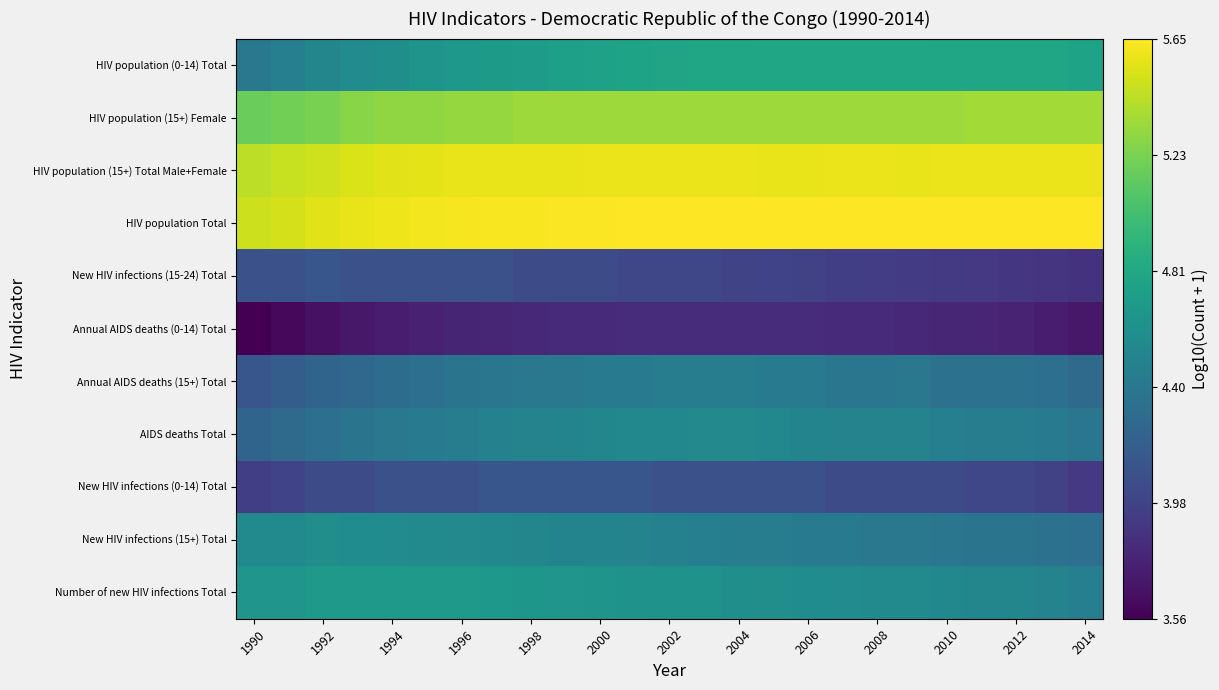

Reading right to left, extract all data points from this chart.

Number of new HIV infections Total: 4.5	4.5	4.5	4.5	4.5	4.6	4.6	4.6	4.6	4.6	4.6	4.6	4.6	4.6	4.6	4.7	4.7	4.7	4.7	4.7	4.7	4.7	4.7	4.7	4.7
New HIV infections (15+) Total: 4.3	4.3	4.4	4.4	4.4	4.4	4.4	4.4	4.4	4.4	4.4	4.5	4.5	4.5	4.5	4.5	4.5	4.5	4.5	4.6	4.6	4.6	4.6	4.6	4.6
New HIV infections (0-14) Total: 3.9	4.0	4.0	4.0	4.0	4.0	4.0	4.0	4.1	4.1	4.1	4.1	4.1	4.1	4.1	4.1	4.1	4.1	4.1	4.1	4.1	4.0	4.0	4.0	3.9
AIDS deaths Total: 4.4	4.4	4.4	4.4	4.5	4.5	4.5	4.5	4.5	4.5	4.5	4.5	4.5	4.5	4.5	4.5	4.5	4.5	4.4	4.4	4.4	4.4	4.3	4.3	4.2
Annual AIDS deaths (15+) Total: 4.3	4.3	4.3	4.3	4.3	4.4	4.4	4.4	4.4	4.4	4.4	4.4	4.4	4.4	4.4	4.4	4.4	4.4	4.4	4.3	4.3	4.3	4.2	4.2	4.1
Annual AIDS deaths (0-14) Total: 3.7	3.7	3.8	3.8	3.8	3.8	3.8	3.8	3.8	3.8	3.8	3.8	3.8	3.8	3.8	3.8	3.8	3.8	3.8	3.7	3.7	3.7	3.7	3.6	3.6
New HIV infections (15-24) Total: 3.9	3.9	3.9	3.9	3.9	3.9	3.9	3.9	4.0	4.0	4.0	4.0	4.0	4.0	4.0	4.0	4.0	4.1	4.1	4.1	4.1	4.1	4.1	4.1	4.1
HIV population Total: 5.7	5.7	5.7	5.7	5.7	5.7	5.7	5.7	5.7	5.7	5.7	5.7	5.7	5.7	5.6	5.6	5.6	5.6	5.6	5.6	5.6	5.6	5.6	5.5	5.5
HIV population (15+) Total Male+Female: 5.6	5.6	5.6	5.6	5.6	5.6	5.6	5.6	5.6	5.6	5.6	5.6	5.6	5.6	5.6	5.6	5.6	5.6	5.6	5.6	5.6	5.5	5.5	5.5	5.4
HIV population (15+) Female: 5.4	5.4	5.4	5.4	5.3	5.3	5.3	5.3	5.3	5.3	5.3	5.3	5.3	5.3	5.3	5.3	5.3	5.3	5.3	5.3	5.3	5.3	5.2	5.2	5.2
HIV population (0-14) Total: 4.8	4.8	4.8	4.8	4.8	4.8	4.8	4.8	4.8	4.8	4.8	4.8	4.8	4.8	4.8	4.7	4.7	4.7	4.7	4.6	4.6	4.6	4.5	4.5	4.4